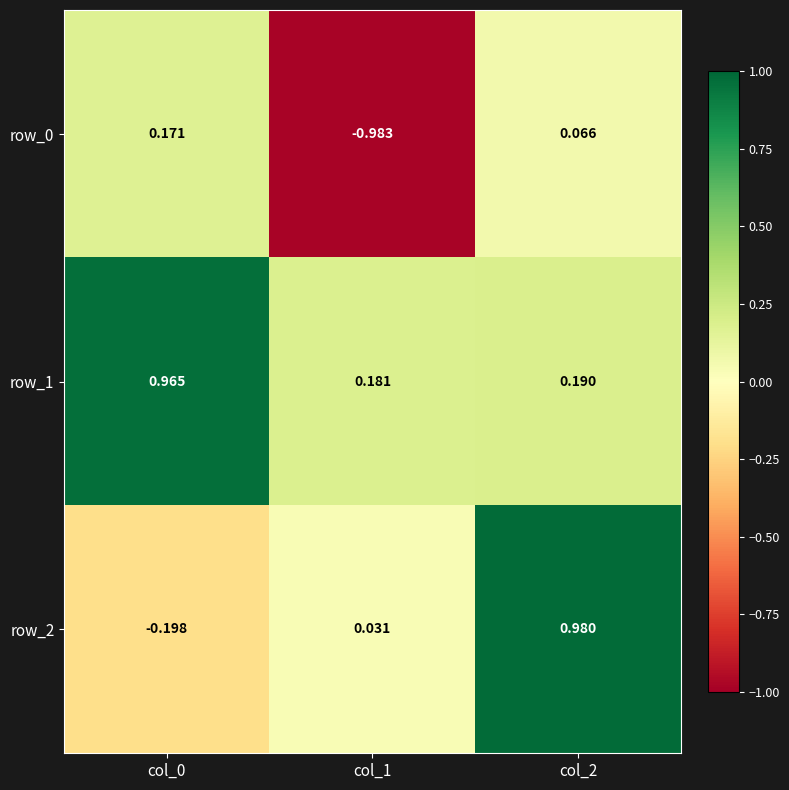

Which series has the largest total across all categories?

row_1